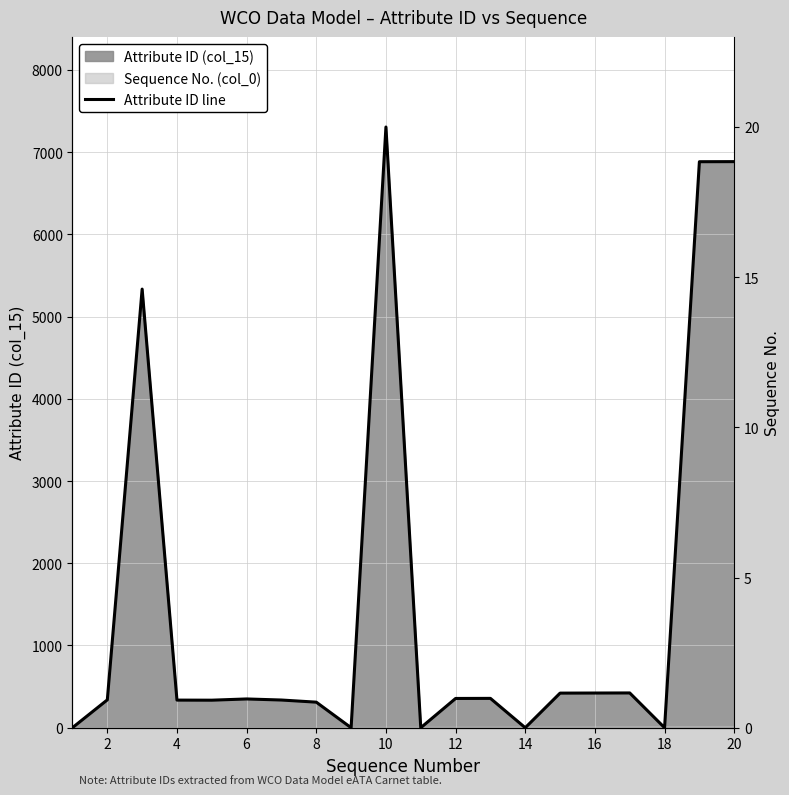

Reading left to right, list all the values displayed in this chart.

1	339	5334	336	335	350	337	311	0	7305	0	356	357	0	421	422	423	0	6883	6884